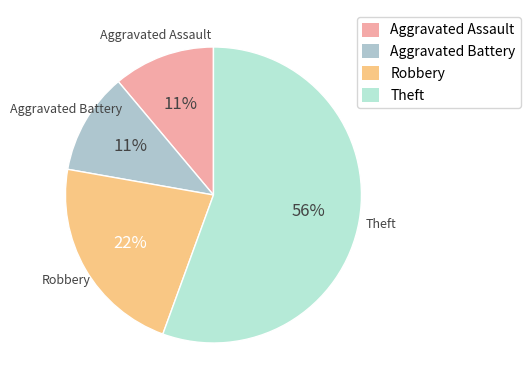

What is the largest slice in the pie chart?

Theft